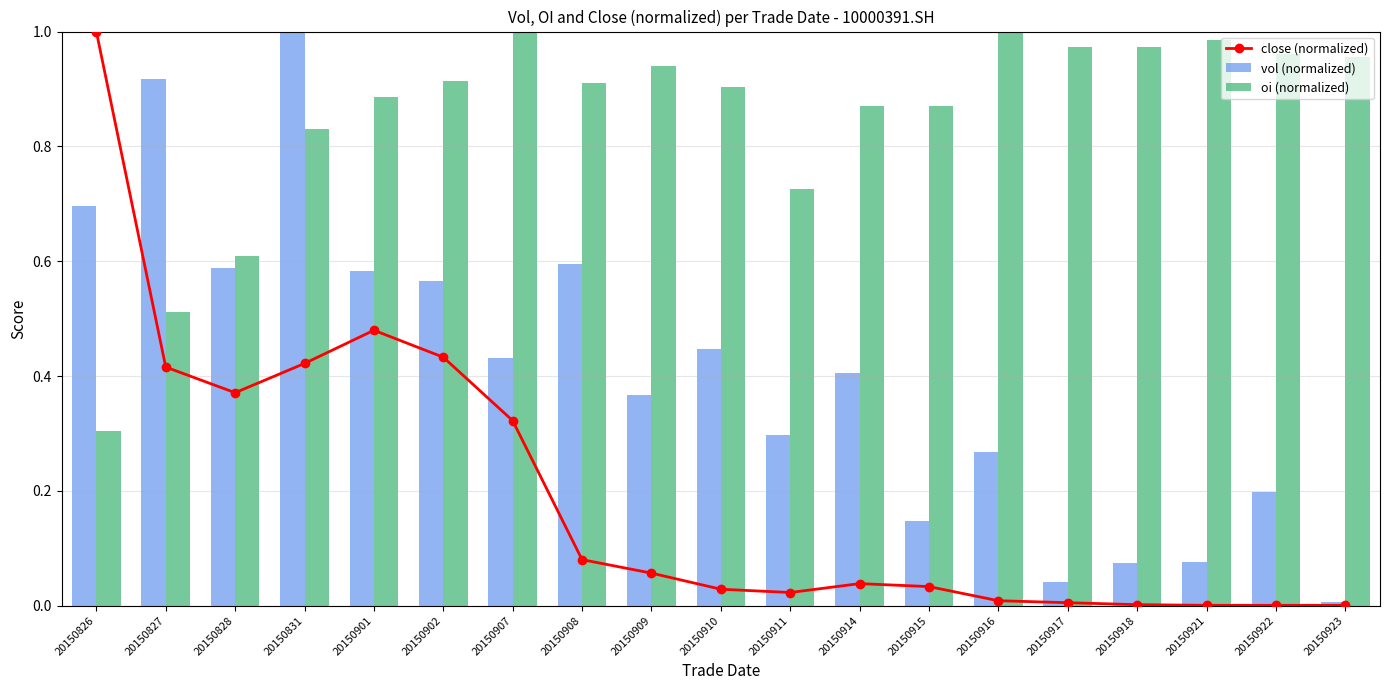

Rank the series at 20150915 from highest to lowest value.

oi (normalized), vol (normalized), close (normalized)